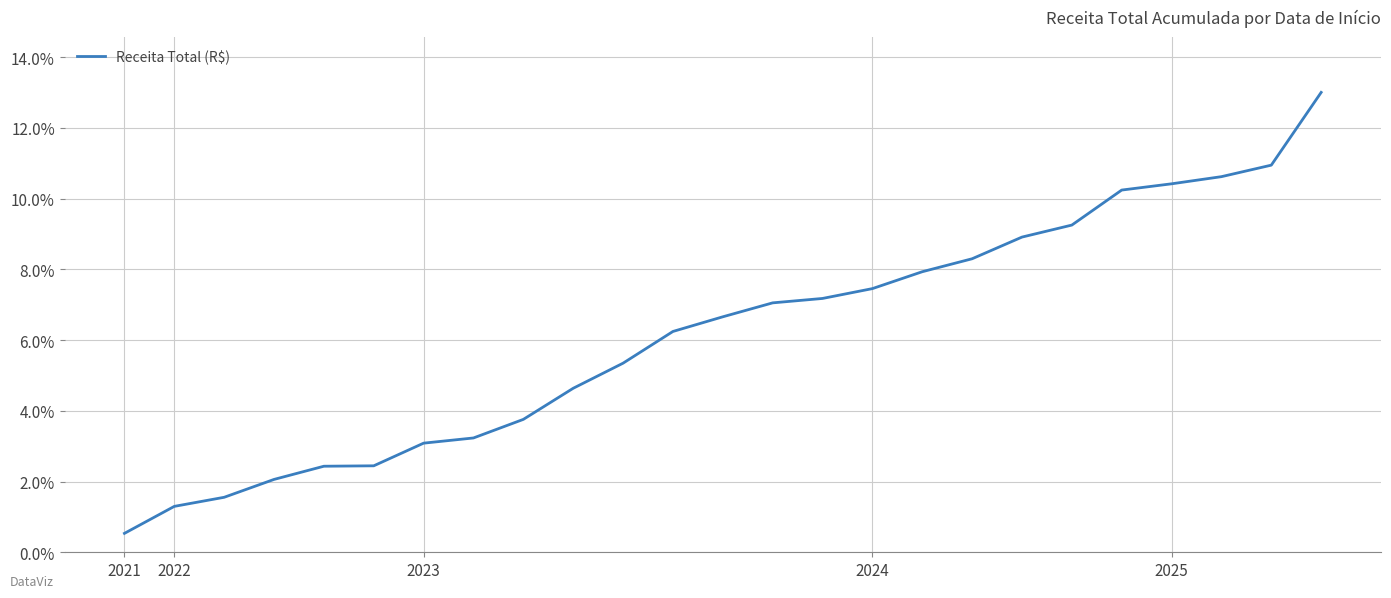

What is the difference between the maximum and minimum values?

12.5